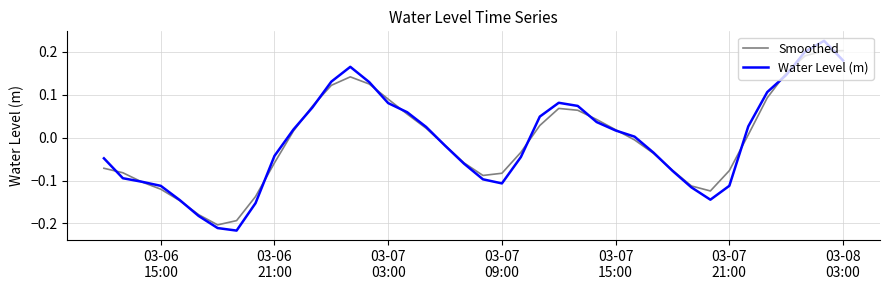

Which series has the widest spread of values?

Water Level (m)